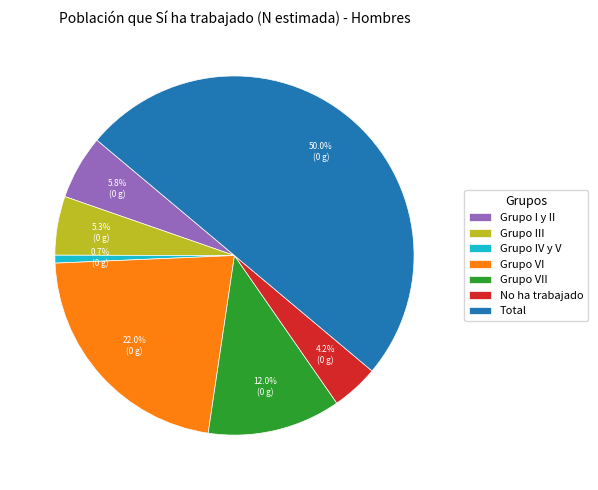

Count the number of slices in the pie.

7